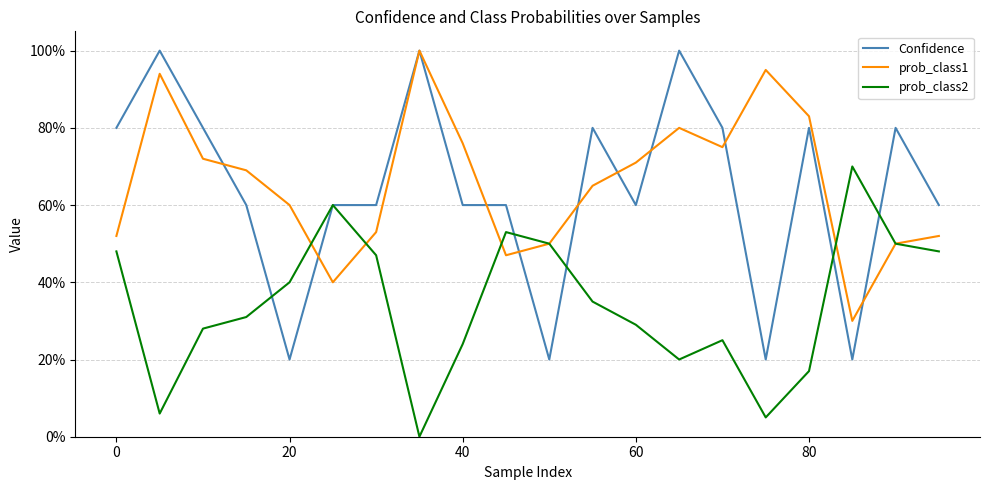

How many intersections are there between prob_class1 and prob_class2?

4